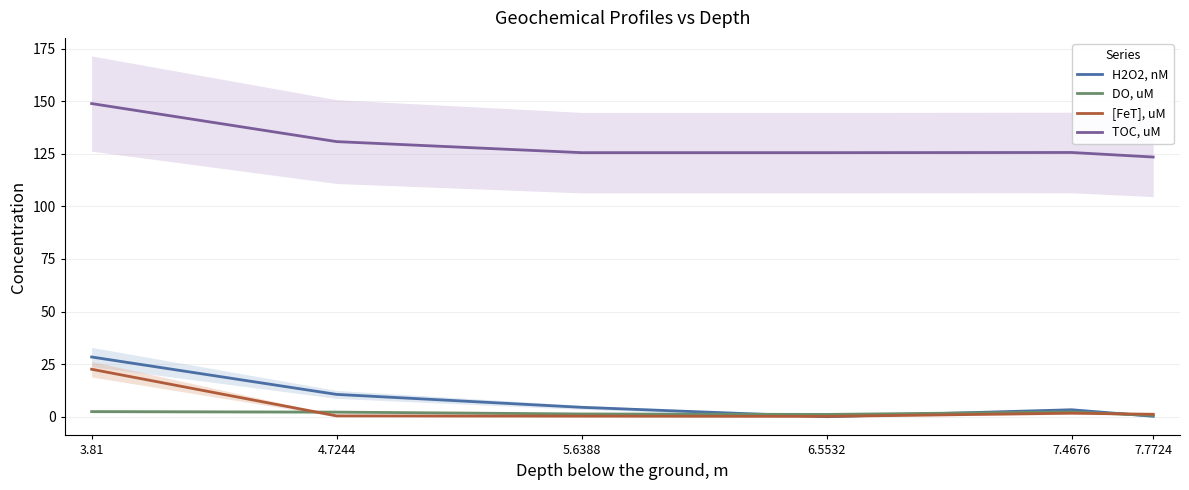

What is the label of the 5th point from the right?

4.7244